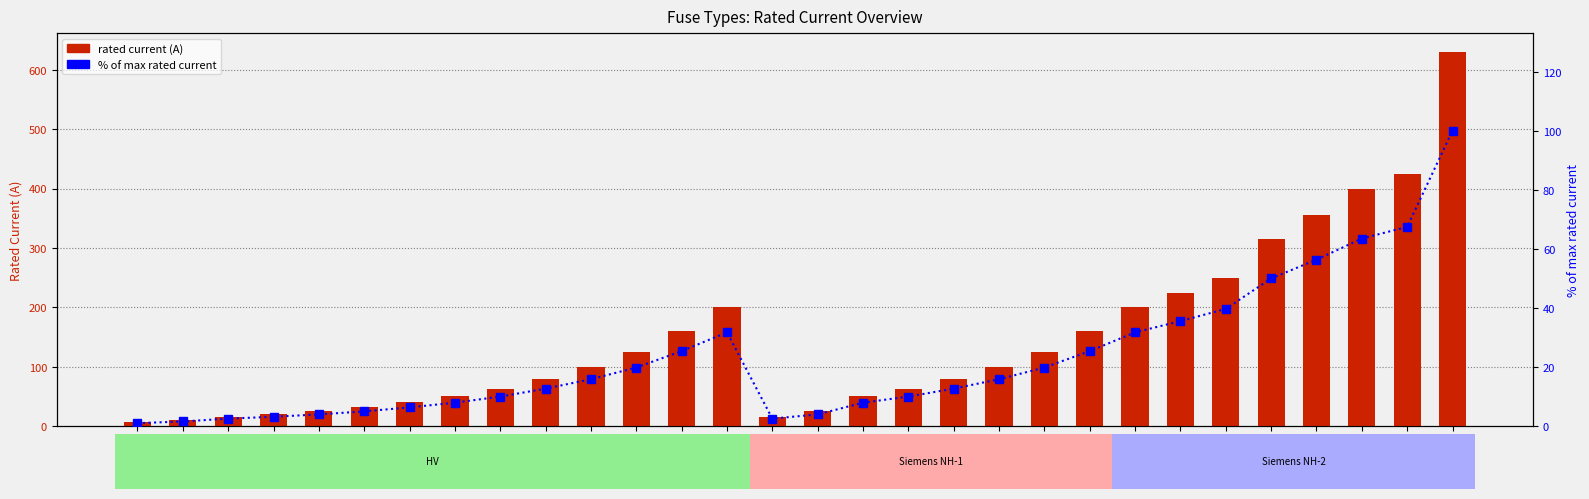

How many groups of bars are there?

30